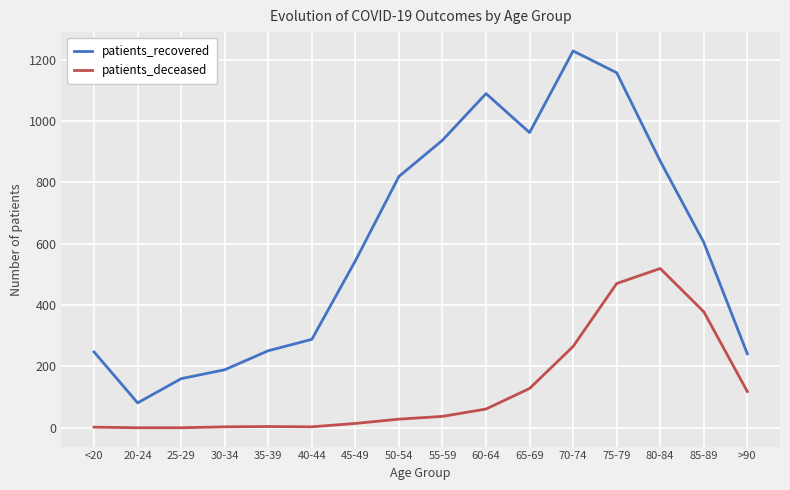

What is the sum of the patients_deceased values at 45-49 and 20-24?

14